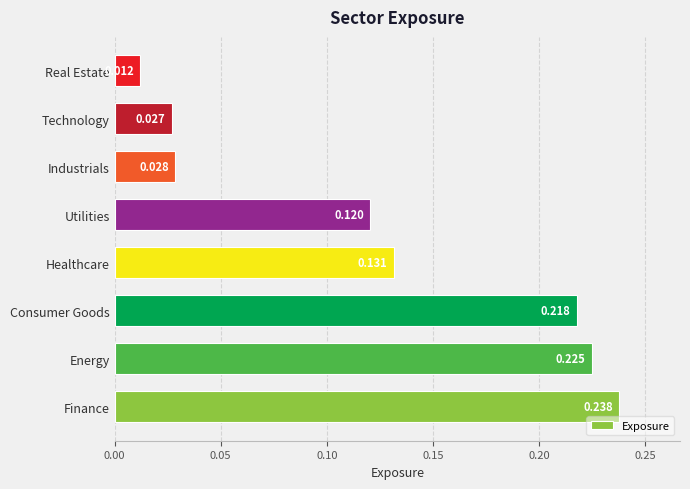

Are the bars horizontal?

Yes